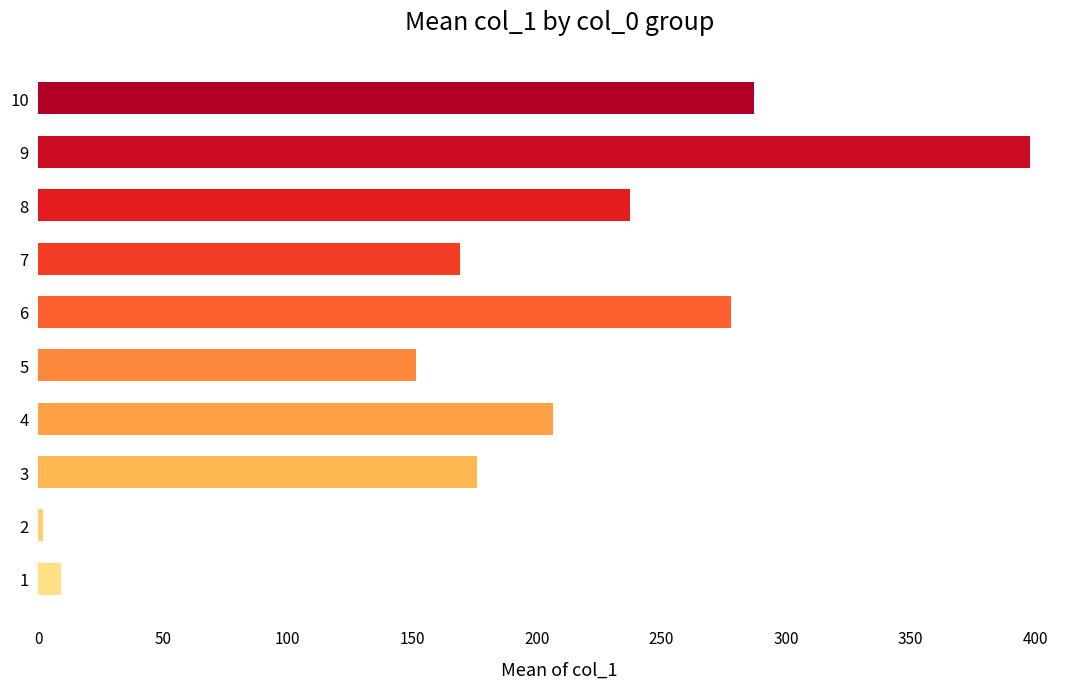

At which category does the chart reach its peak across all series?

9